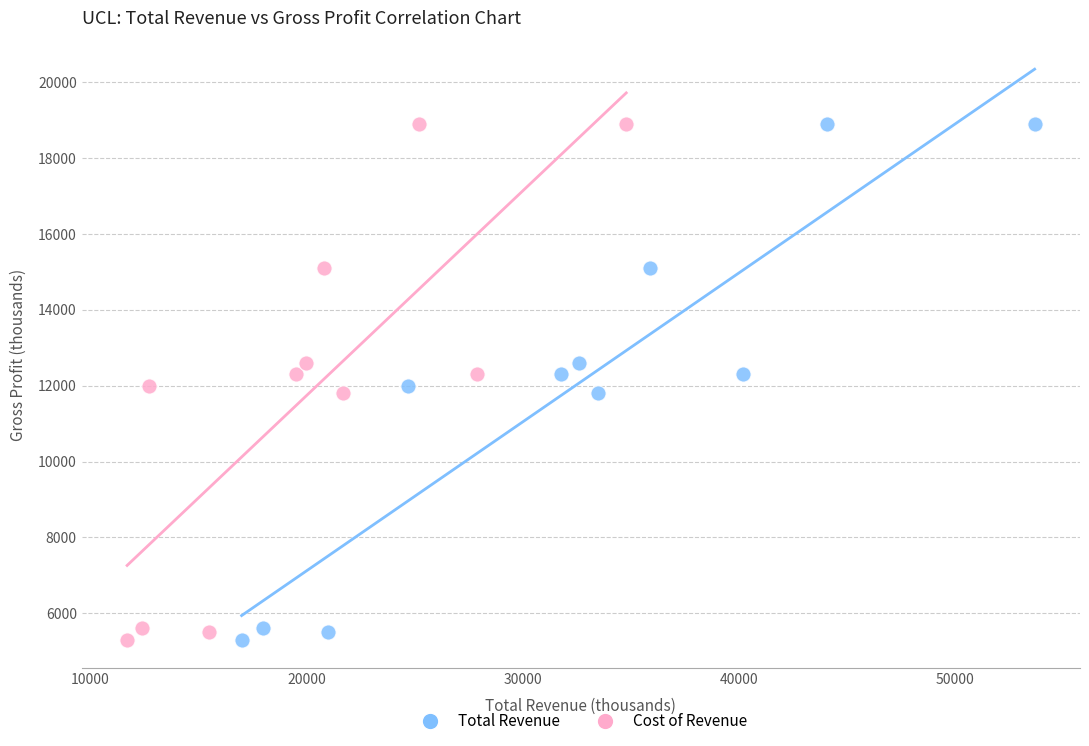

What are all the series names shown in the legend?

Total Revenue, Cost of Revenue